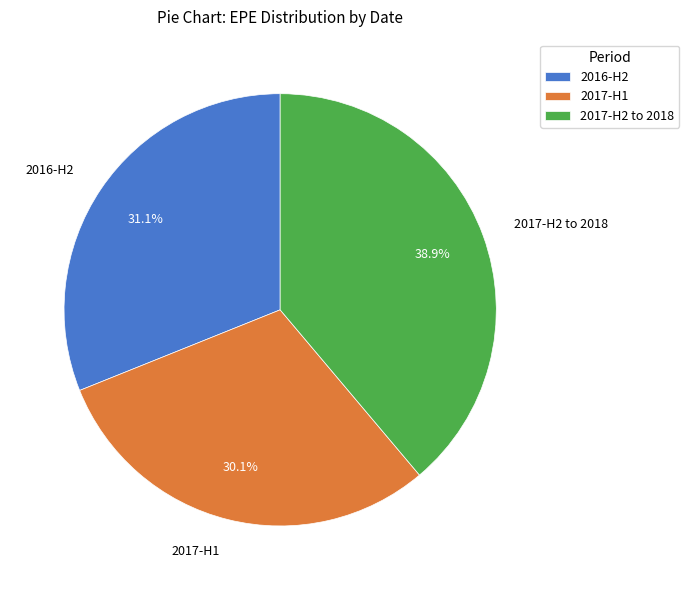

Which has a higher value, 2017-H1 or 2017-H2 to 2018?

2017-H2 to 2018